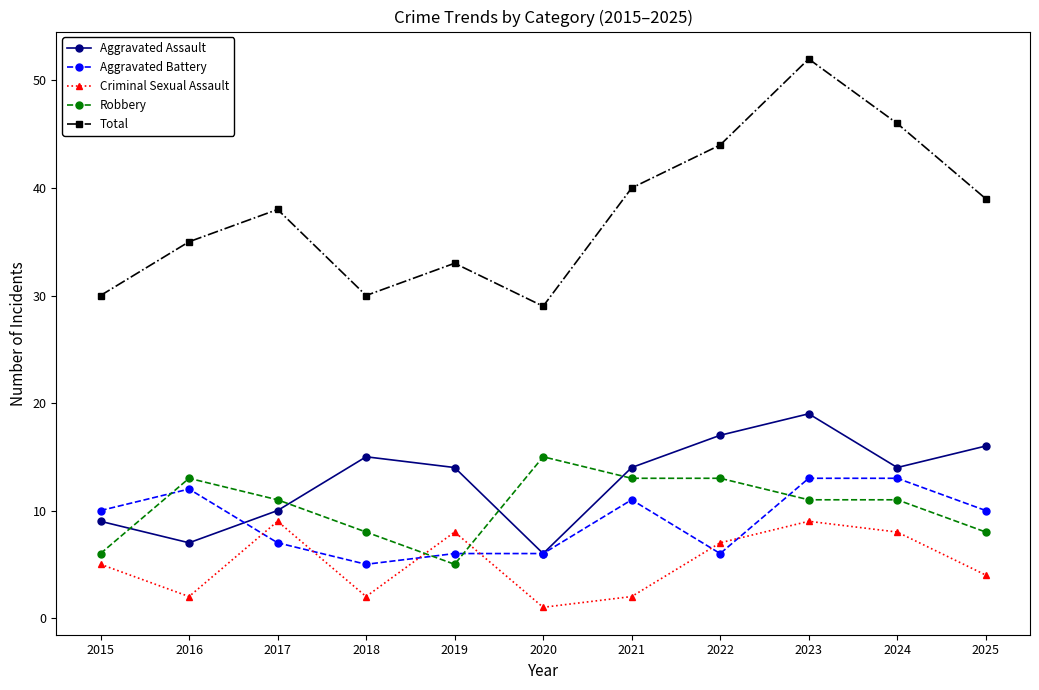

Reading right to left, what are all the values shown in this chart?

Aggravated Assault: 2025=16	2024=14	2023=19	2022=17	2021=14	2020=6	2019=14	2018=15	2017=10	2016=7	2015=9
Aggravated Battery: 2025=10	2024=13	2023=13	2022=6	2021=11	2020=6	2019=6	2018=5	2017=7	2016=12	2015=10
Criminal Sexual Assault: 2025=4	2024=8	2023=9	2022=7	2021=2	2020=1	2019=8	2018=2	2017=9	2016=2	2015=5
Robbery: 2025=8	2024=11	2023=11	2022=13	2021=13	2020=15	2019=5	2018=8	2017=11	2016=13	2015=6
Total: 2025=39	2024=46	2023=52	2022=44	2021=40	2020=29	2019=33	2018=30	2017=38	2016=35	2015=30